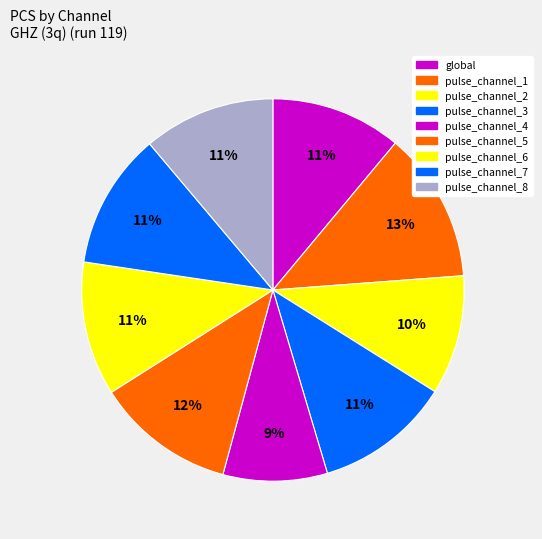

Approximately how many times larger is the value at pulse_channel_8 compared to pulse_channel_7?

1.0